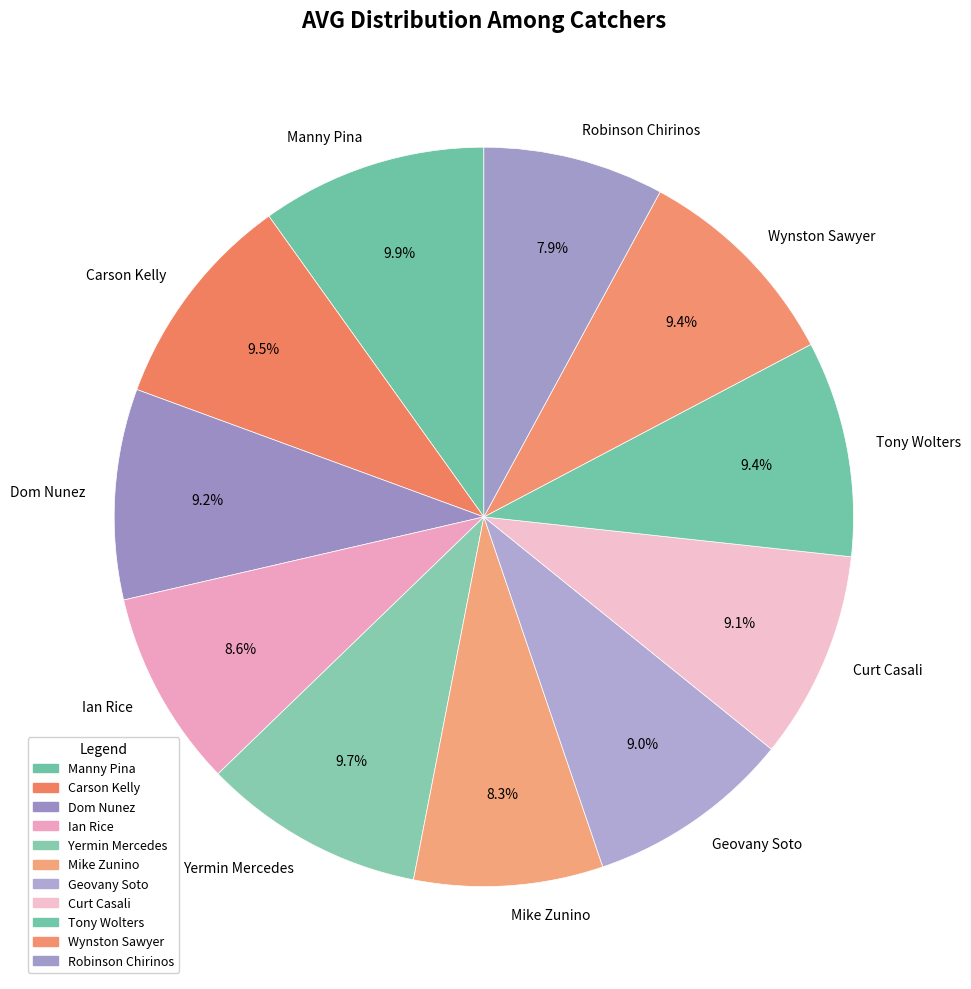

The Dom Nunez slice represents 1% of the pie. True or false?

False